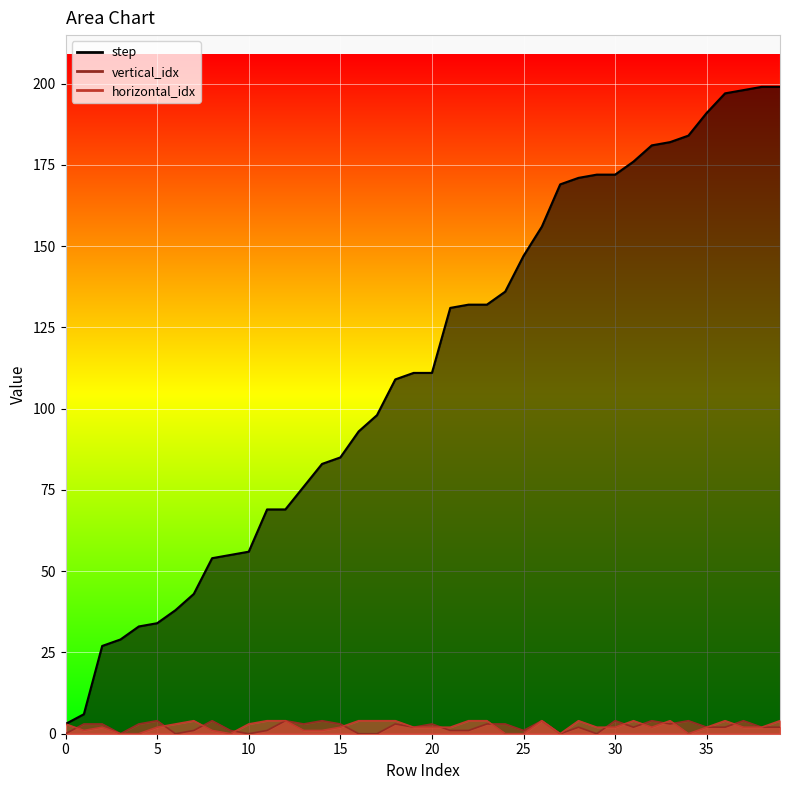

What is the average value of the step series?

113